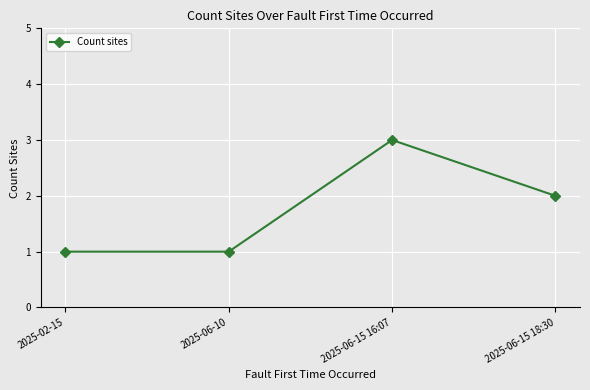

How many data points does each series have?

4